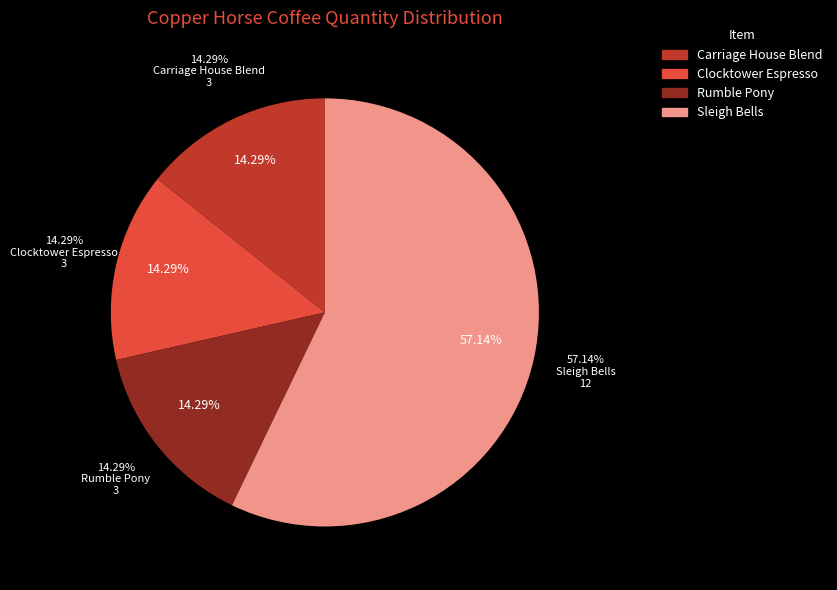

Which category has the biggest portion of the pie?

Copper Horse - Sleigh Bells (12oz)